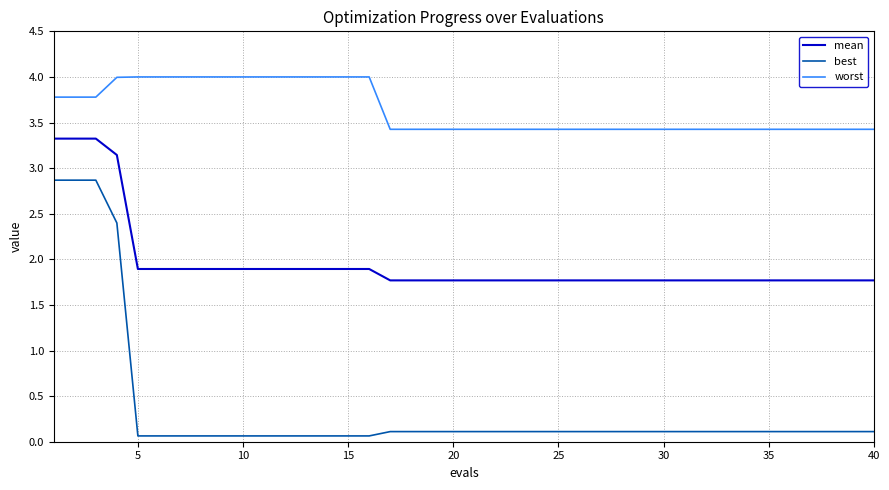

What is the minimum value for best?

0.1